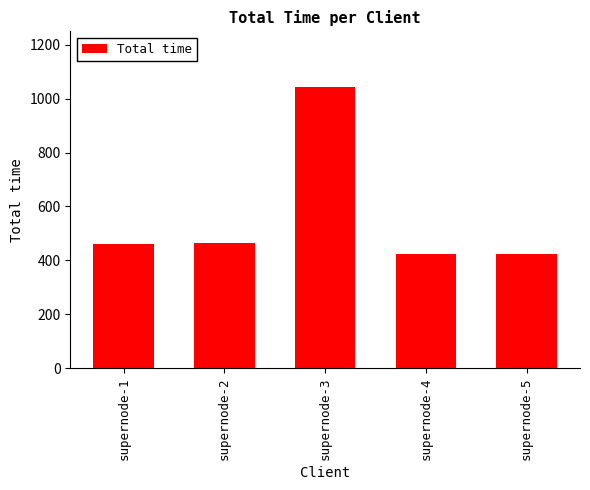

The chart shows a value of 717.2 at supernode-5. True or false?

False